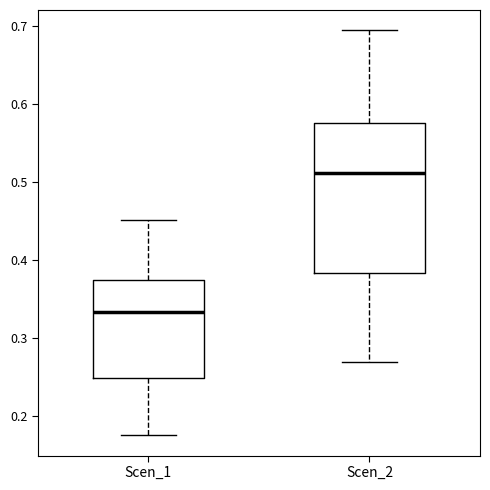

Reading left to right, read every box against the y-axis: the position of its median line, the range the box covers, and the ends of its whiskers. The values are not printed on the chart, so give them approximately, as read against the axis.

Scen_1: median 0.33, box 0.25 to 0.37, whiskers 0.17 to 0.45
Scen_2: median 0.51, box 0.38 to 0.58, whiskers 0.27 to 0.69